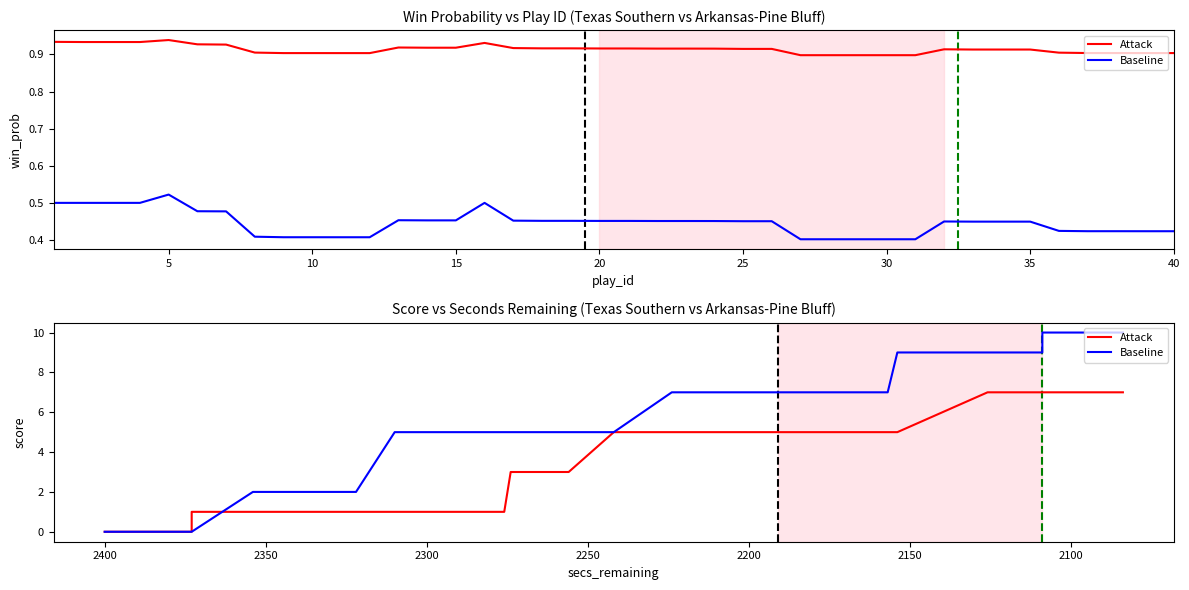

At how many categories does at least one series exceed 5?

24